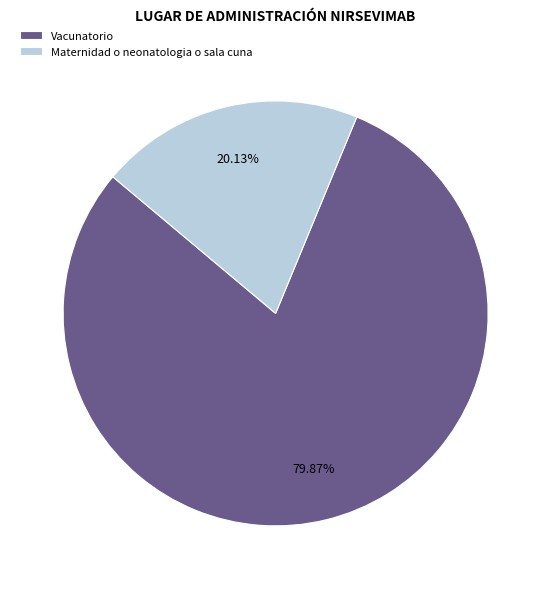

To the nearest percent, what percentage of the pie is Maternidad o neonatologia o sala cuna?

20%